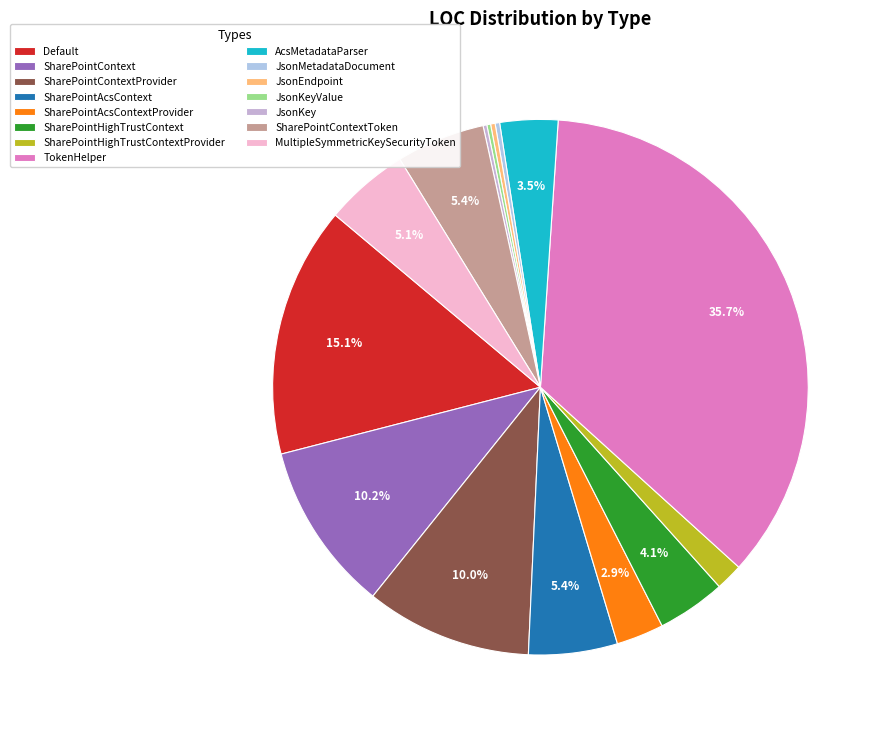

How much of the chart is everything except SharePointContextToken?

94.6%